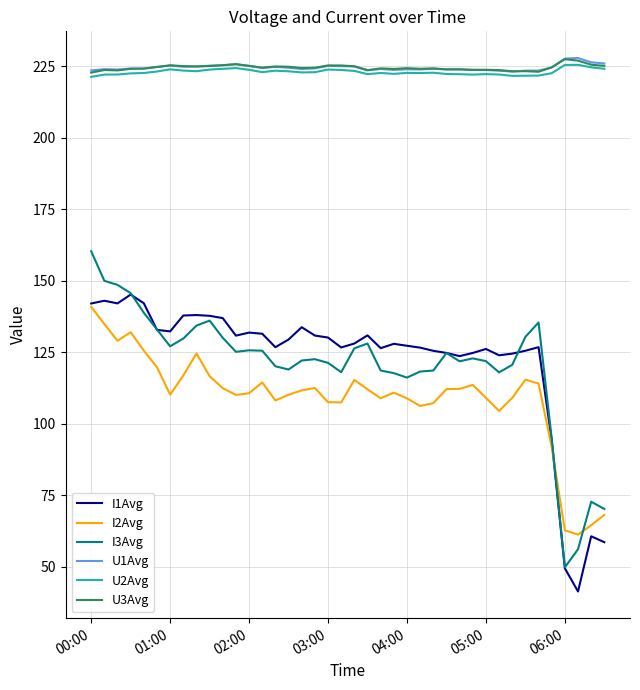

In U2Avg, how many points are lower than both neighbors (excluding endpoints)?

8